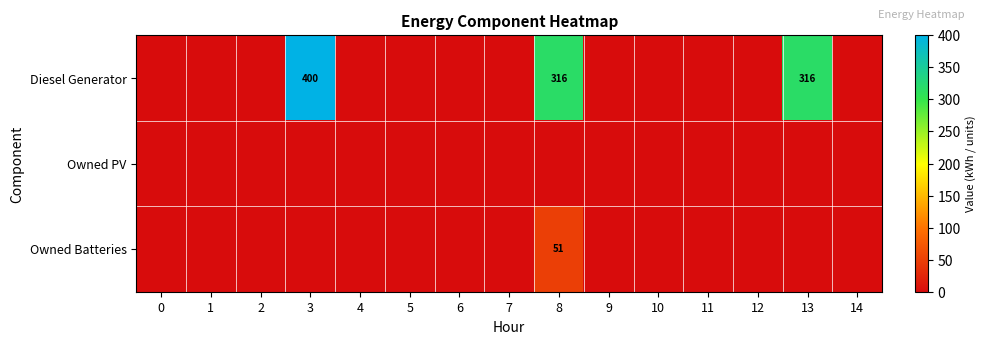

What is the sum of all Owned Batteries values?

51